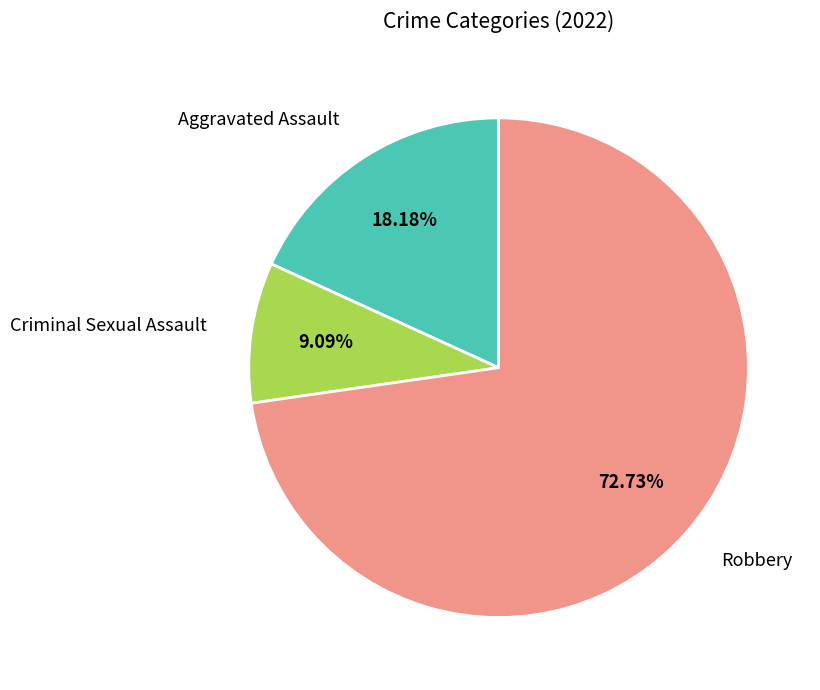

To the nearest percent, what percentage of the pie is Robbery?

73%